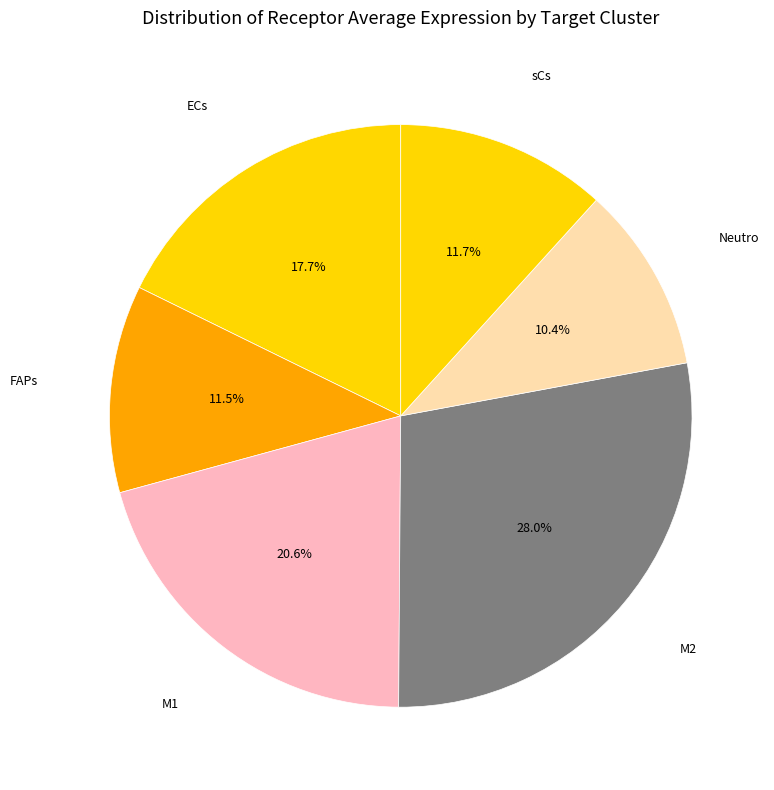

How many slices are in this pie chart?

6